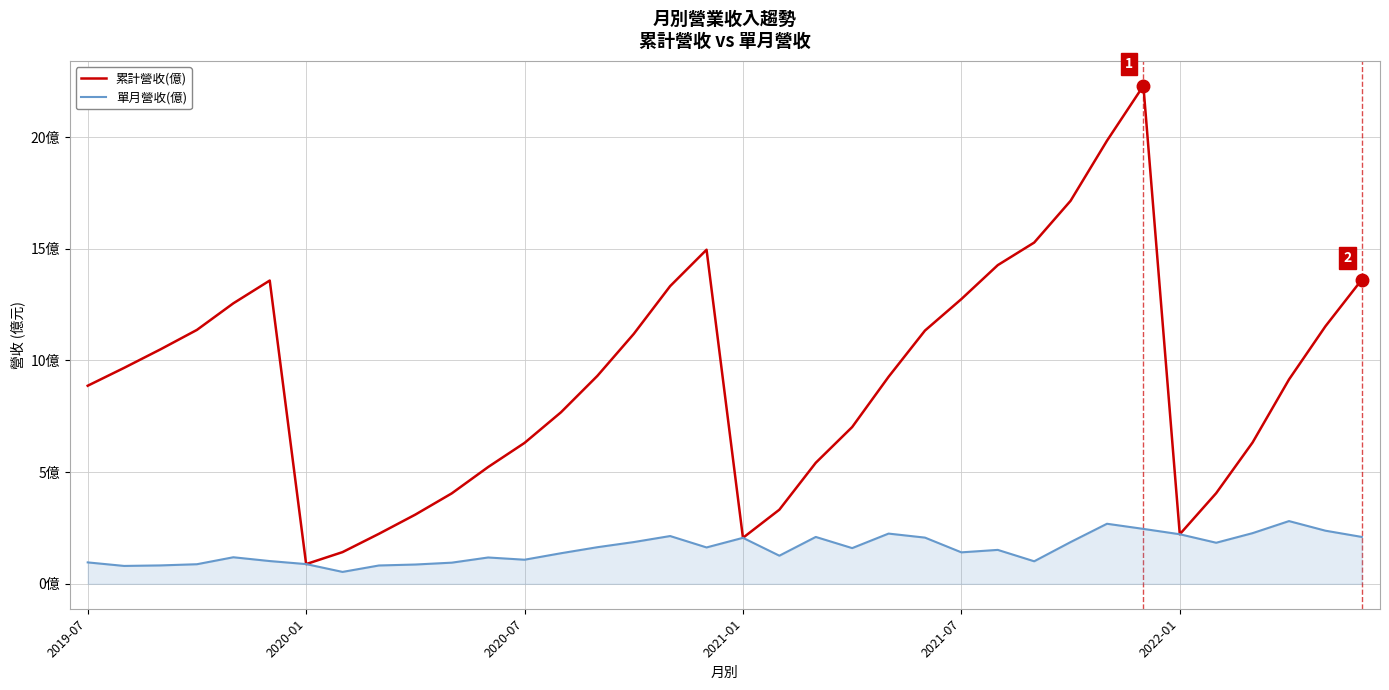

Does the chart display data point markers on the line(s)?

No